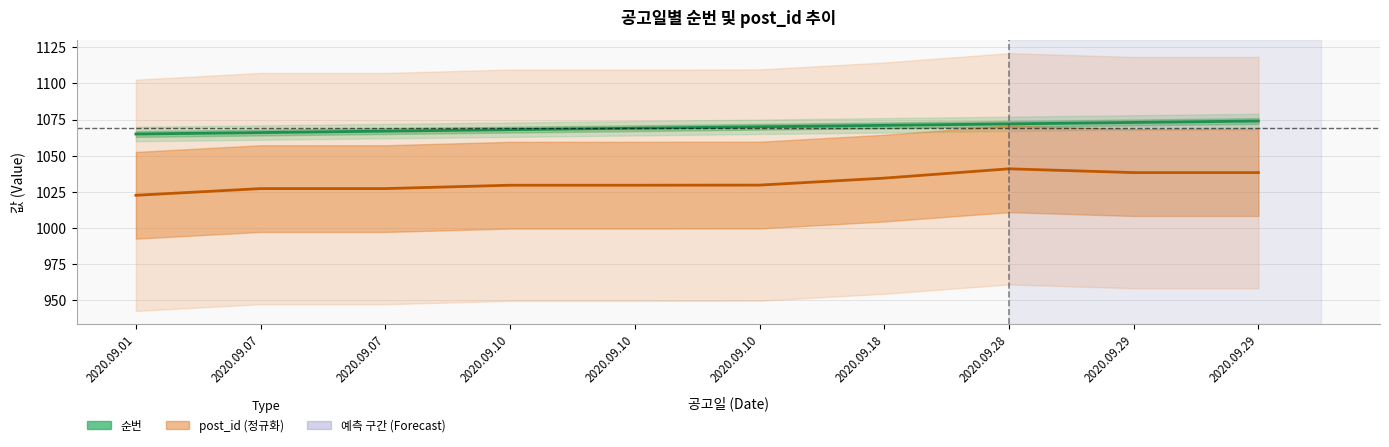

What is the difference between the highest and lowest values at 2020.09.18?

36.5